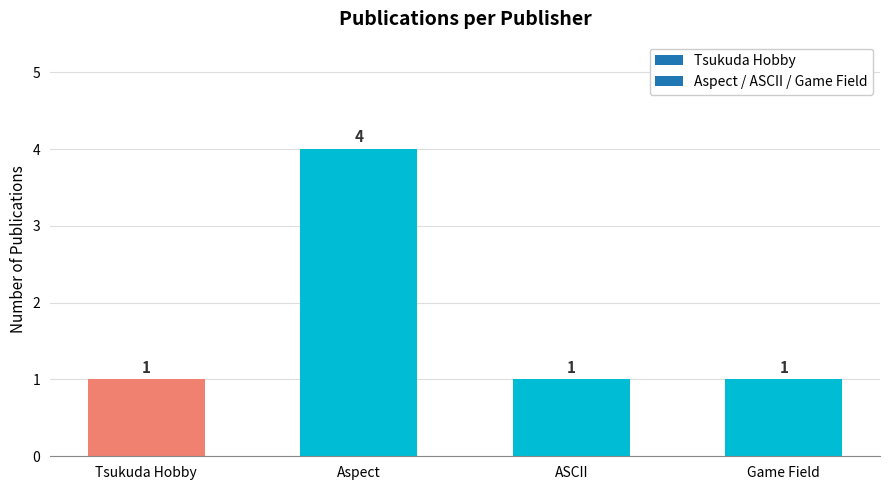

Reading left to right, list all the values displayed in this chart.

1	4	1	1